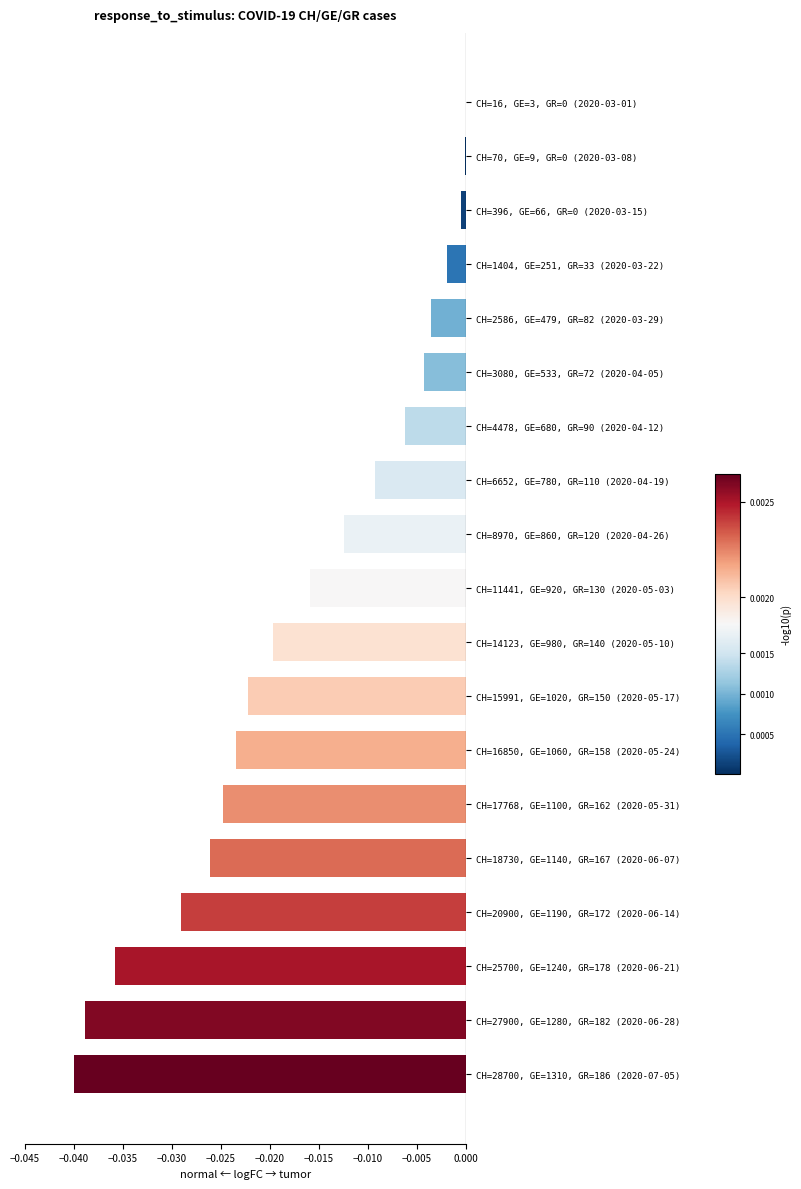

What is the sum of all values?

-0.3